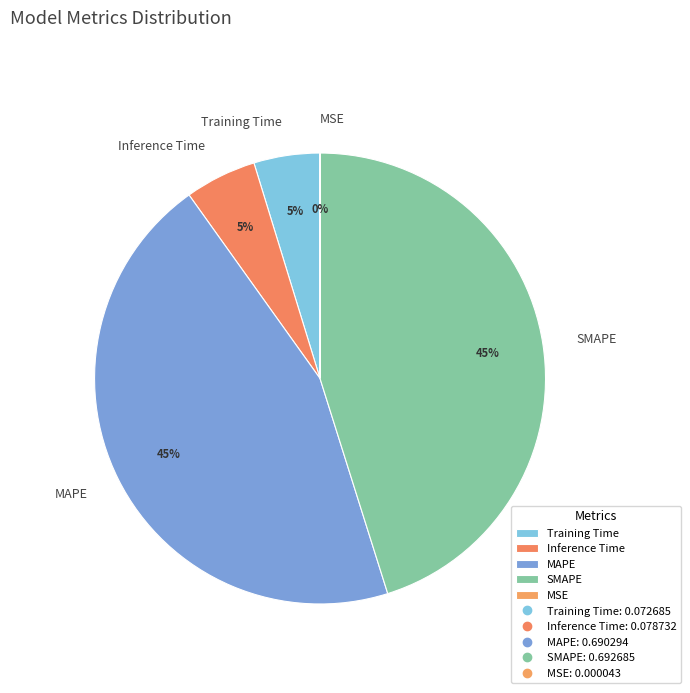

To the nearest percent, what is the average slice percentage?

20%